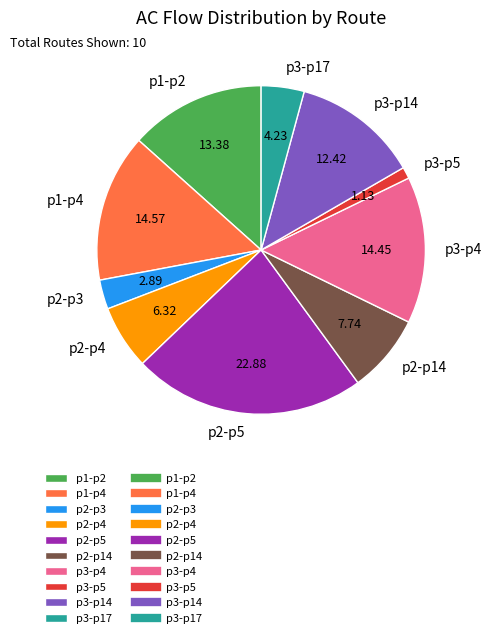

Which slice is the largest?

p2-p5